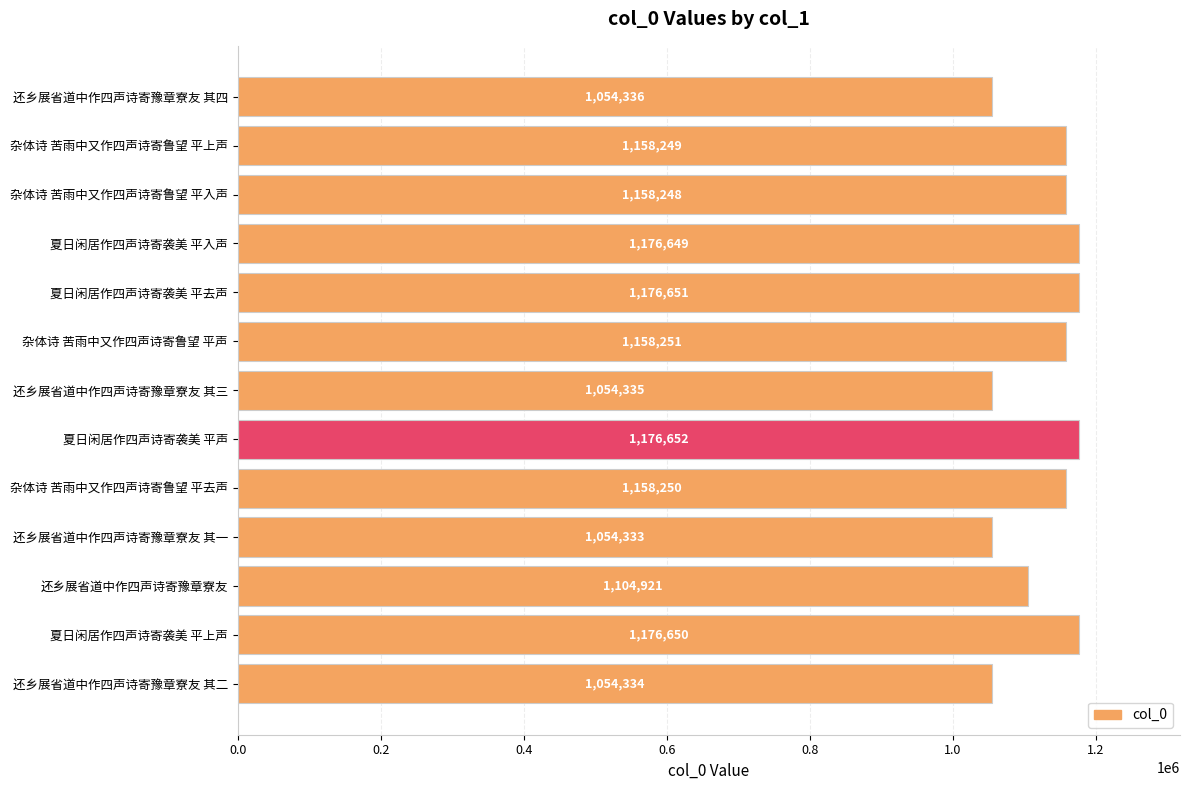

Which label corresponds to the largest value in the chart?

夏日闲居作四声诗寄袭美 平声